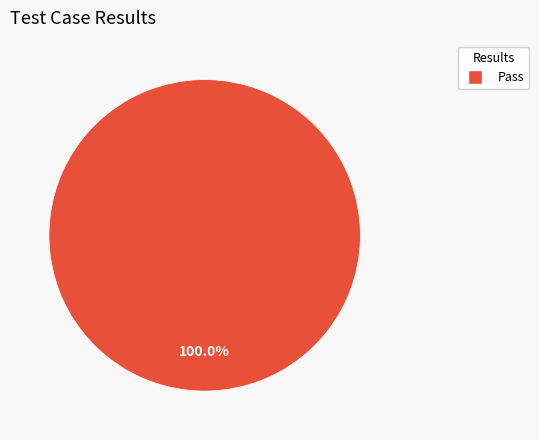

How many segments does this pie chart have?

1